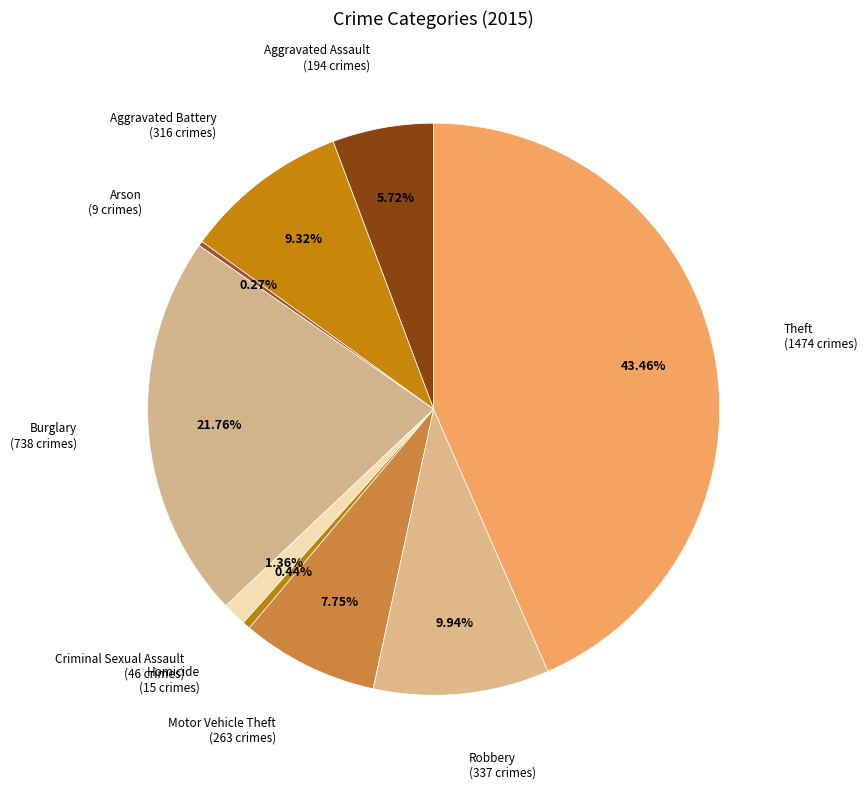

To the nearest percent, what is the difference between the largest and smallest slice percentages?

43%